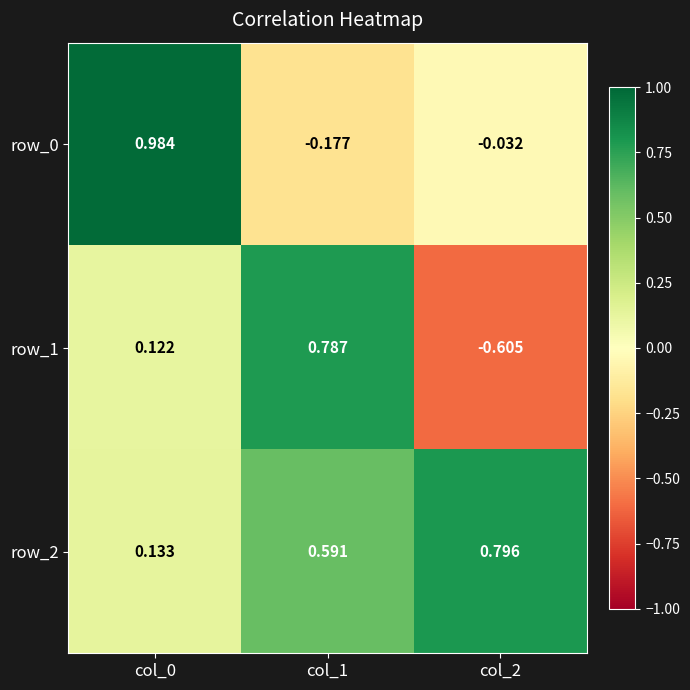

What is the minimum value shown in the chart?

-0.6